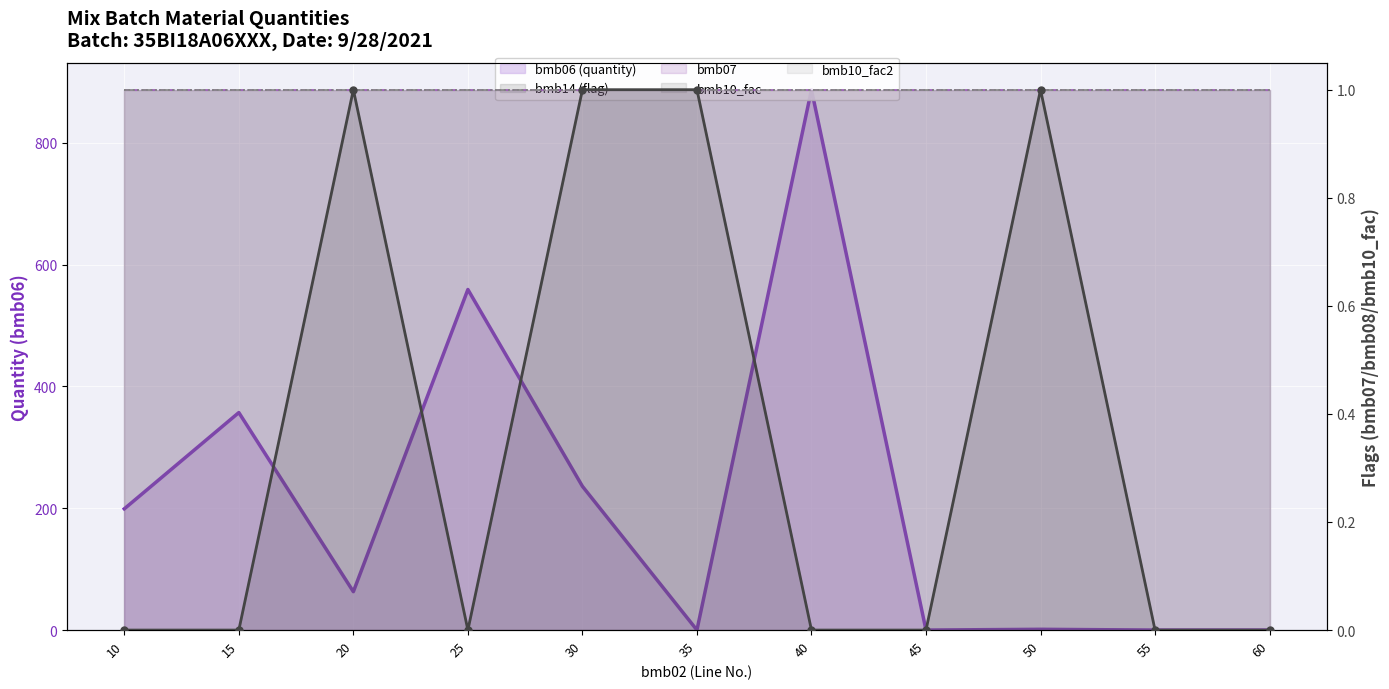

The value of bmb10_fac at 35 is 1.0. True or false?

True